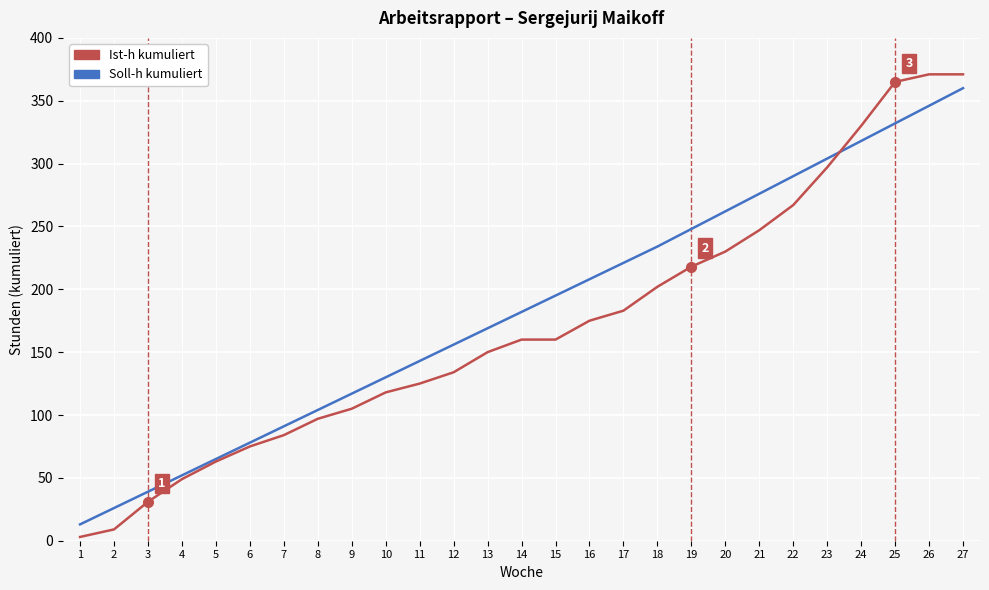

Reading right to left, list all the values displayed in this chart.

Soll-h kum: 360	346	332	318	304	290	276	262	248	234	221	208	195	182	169	156	143	130	117	104	91	78	65	52	39	26	13
Ist-h kum: 371	371	365	330	297	267	247	230	218	202	183	175	160	160	150	134	125	118	105	97	84	75	63	49	31	9	3